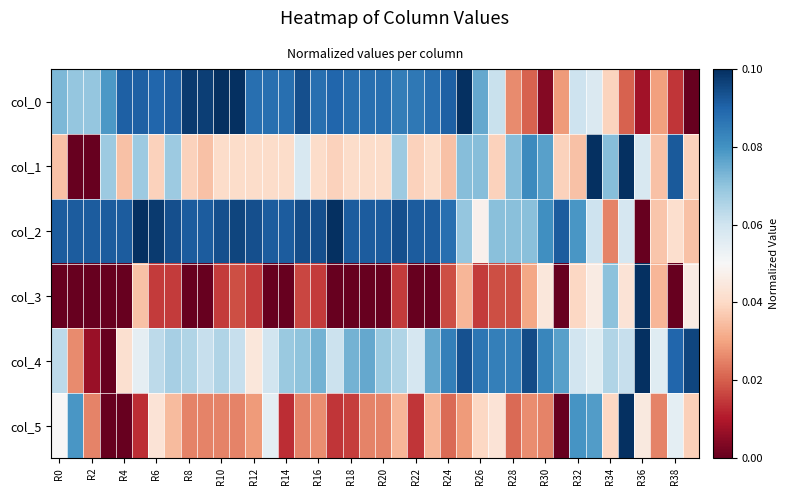

At how many categories does at least one series exceed 0?

40